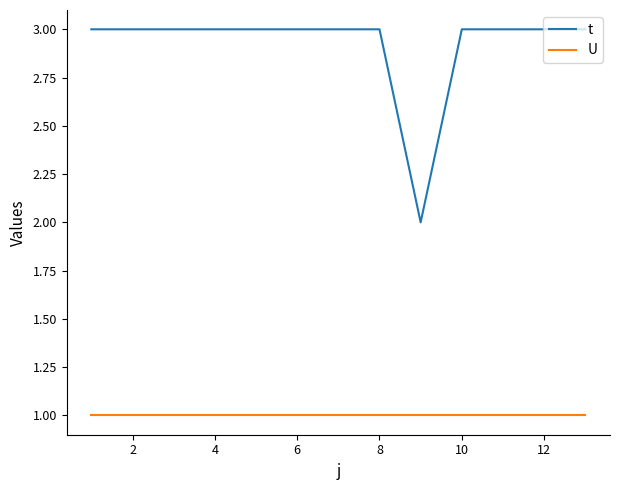

List the series in order of their overall mean, highest first.

t, U